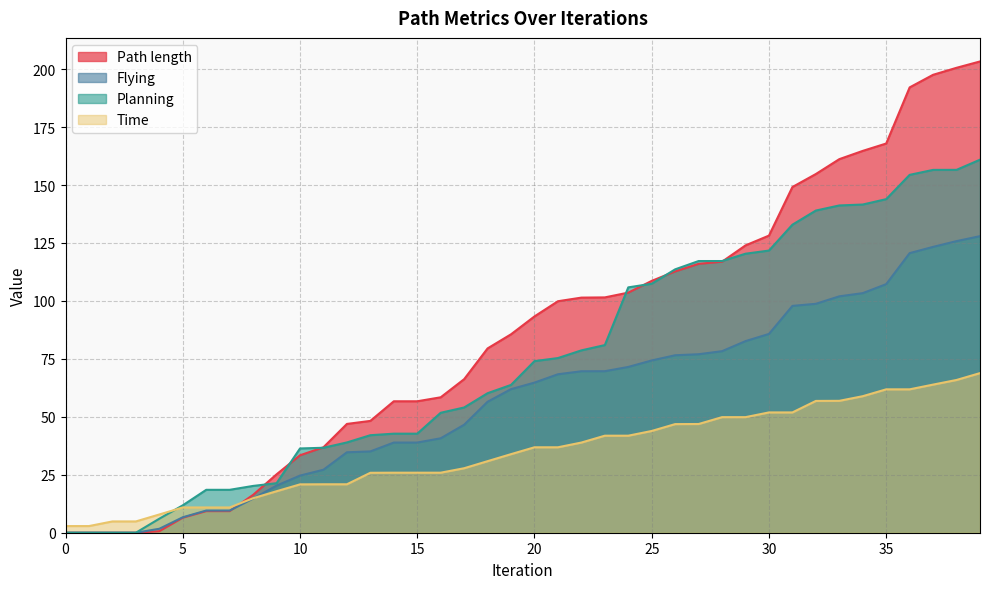

True or false: Path length has a value of 32.6 at 12.

False